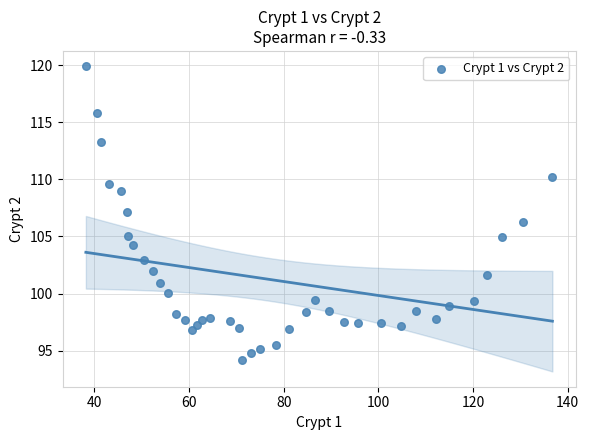

What is the range of Y values (max minus min)?

25.7